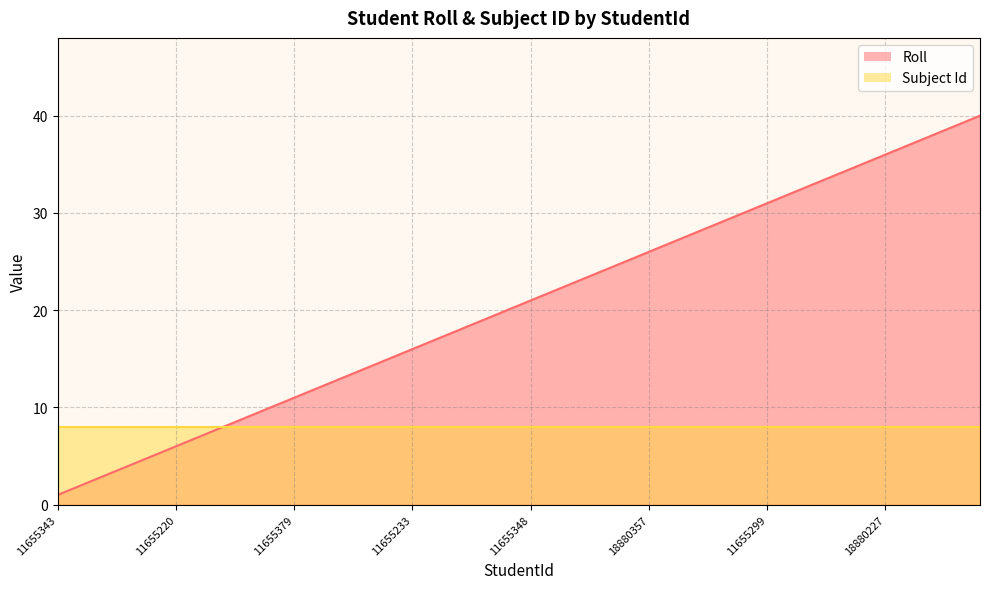

Reading left to right, extract all data points from this chart.

1	2	3	4	5	6	7	8	9	10	11	12	13	14	15	16	17	18	19	20	21	22	23	24	25	26	27	28	29	30	31	32	33	34	35	36	37	38	39	40